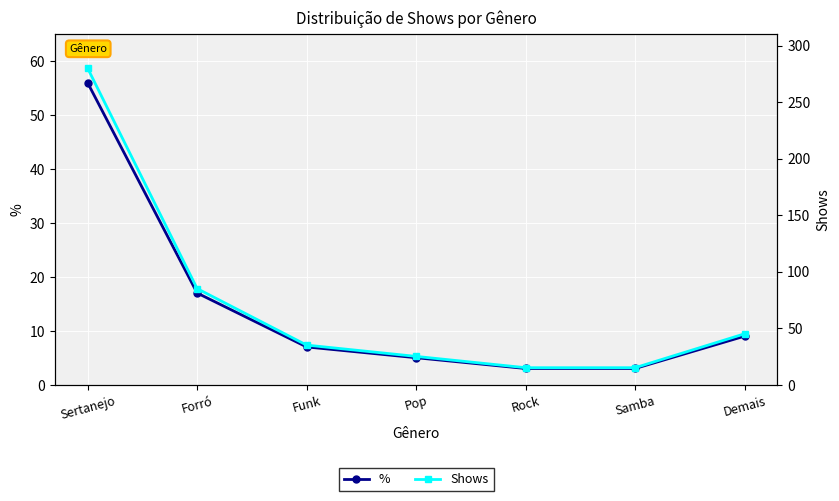

Reading left to right, what are all the values shown in this chart?

%: 56	17	7	5	3	3	9
Shows: 280	85	35	25	15	15	45